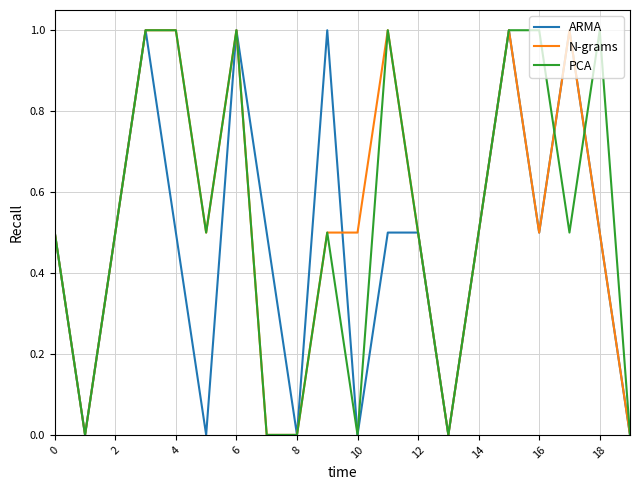

The PCA series shows 0.5 at 0. True or false?

True